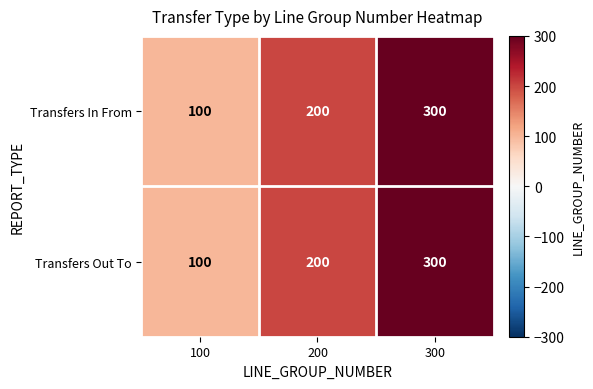

How many series are shown in this chart?

2